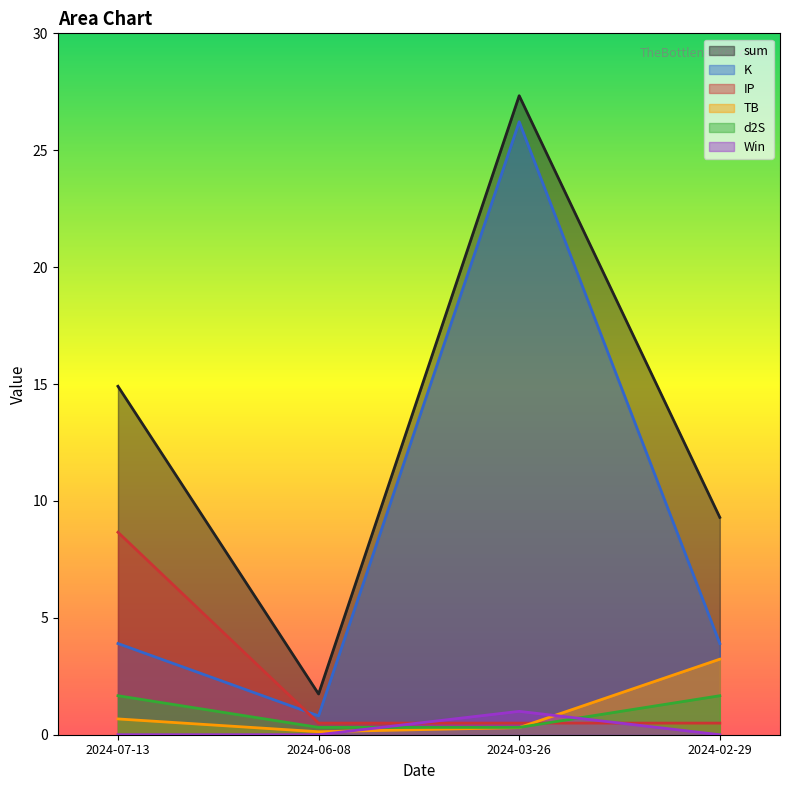

List the labels in order of Win value, largest first.

2024-03-26, 2024-07-13, 2024-06-08, 2024-02-29